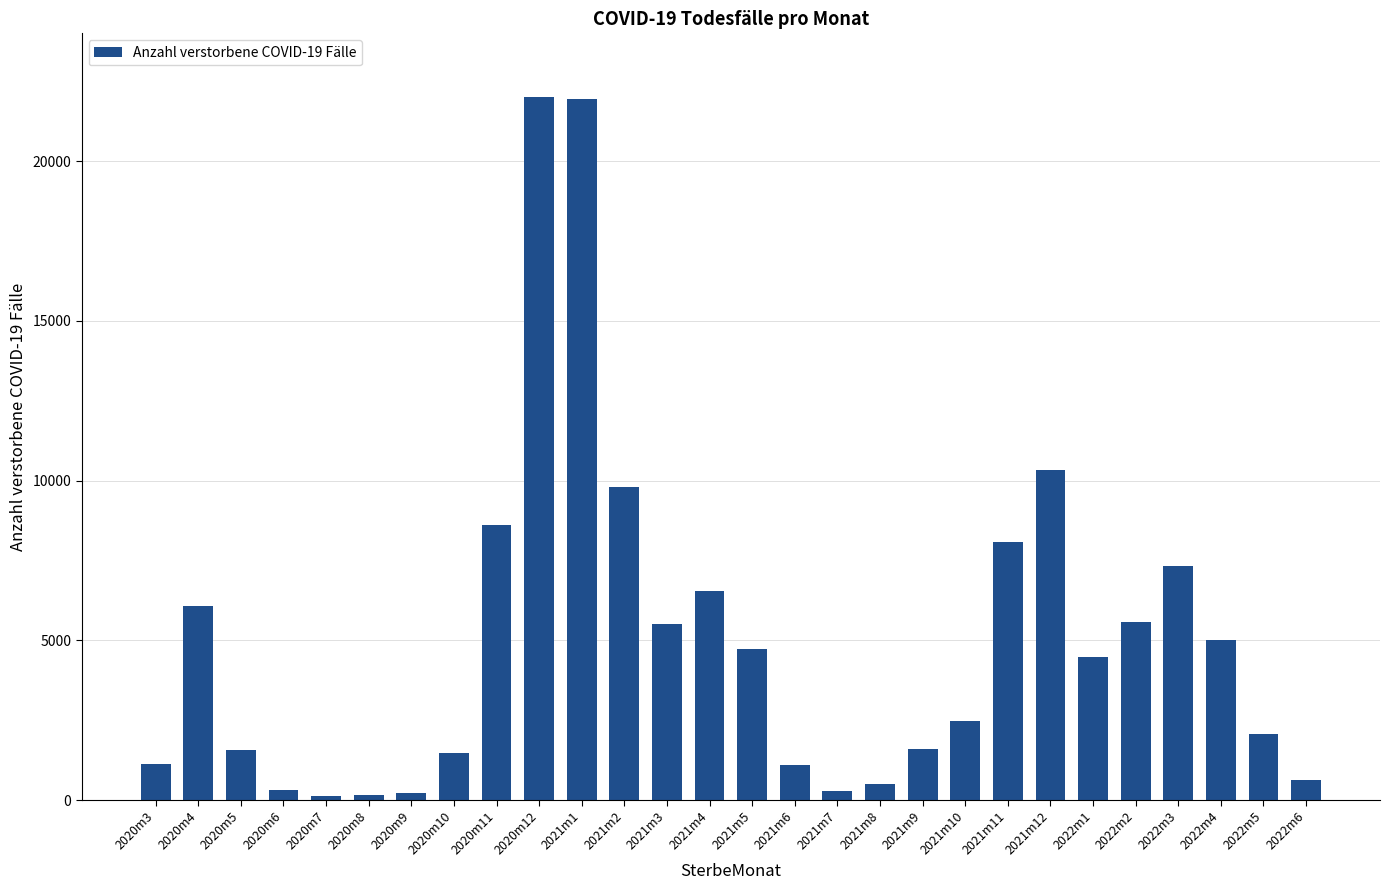

How many data points are less than 4478?

14